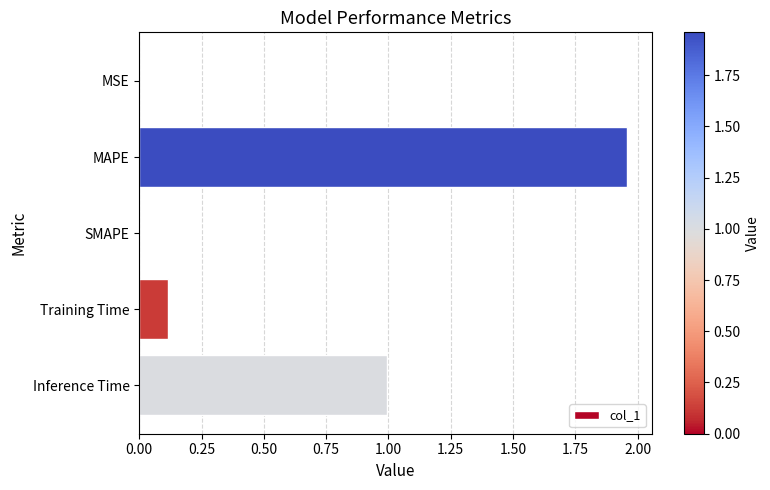

Which has a higher value, MAPE or Inference Time?

MAPE